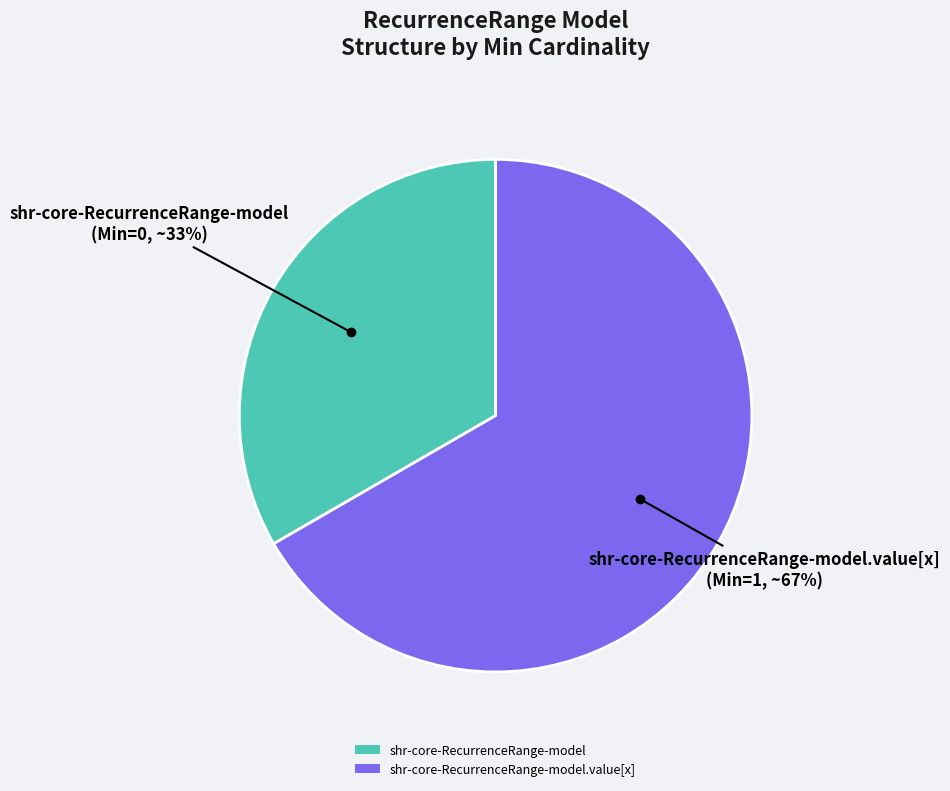

Does any single category account for the majority?

Yes